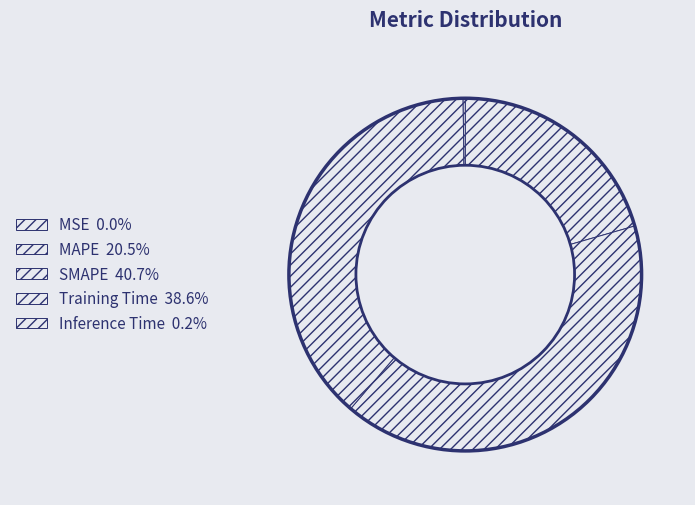

Is it true that MAPE is 21% of the pie?

True